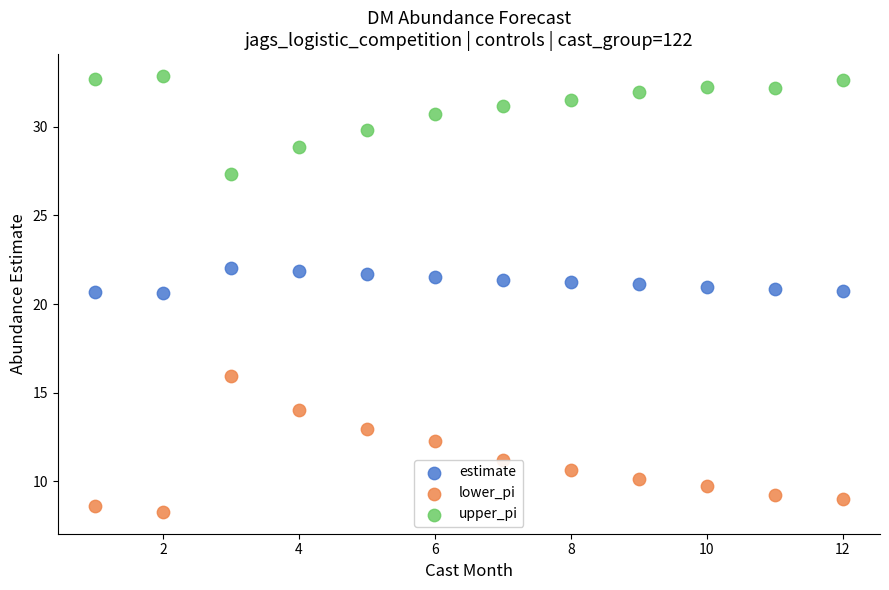

Which series contains the lowest Y value?

lower_pi